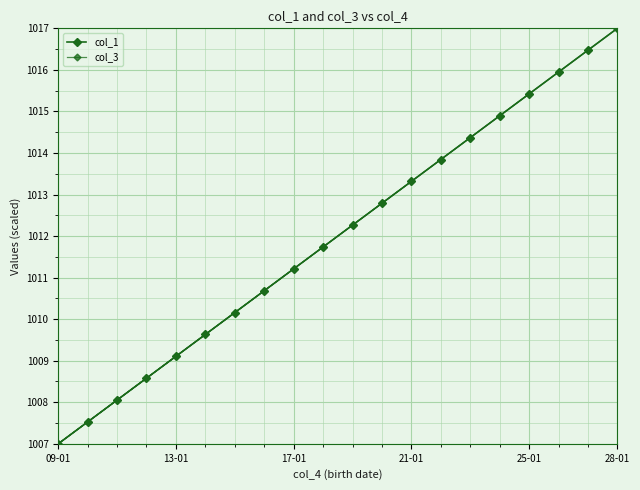

Is this an area chart (filled region under the line)?

No